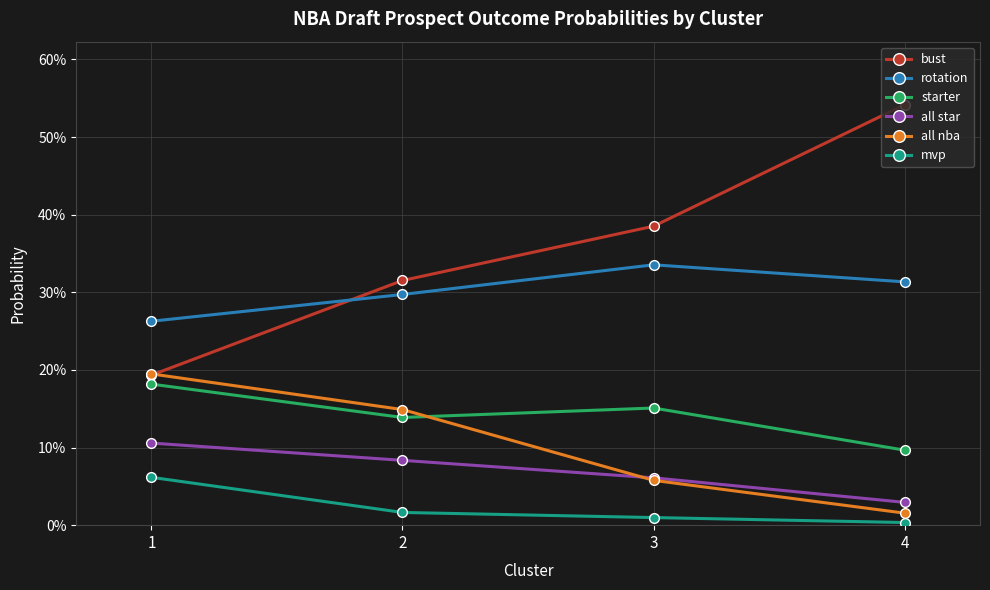

What is the sum of all all star values?

0.3